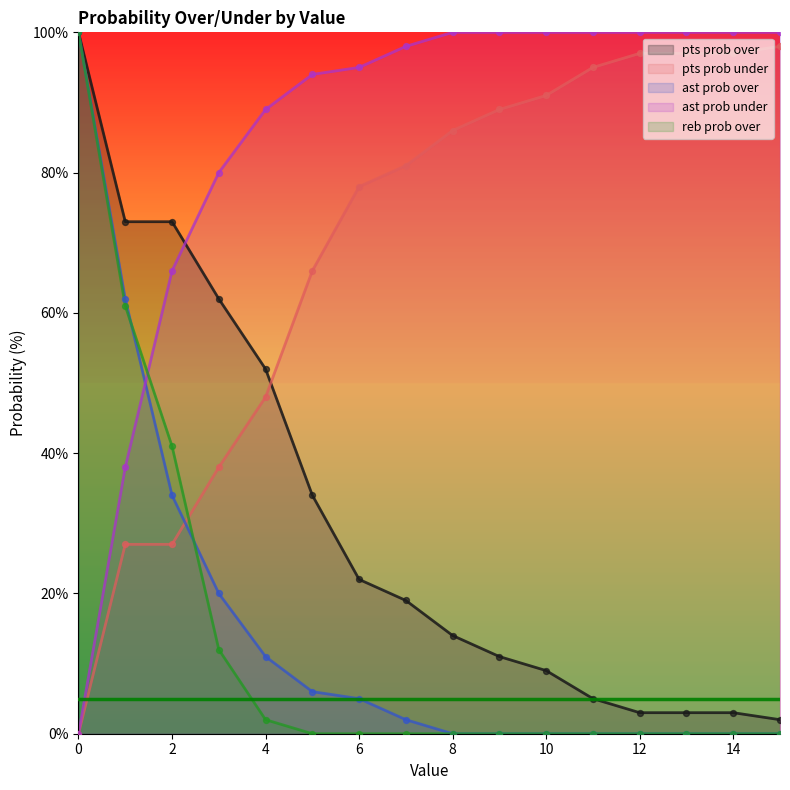

At how many categories does at least one series exceed 74?

14